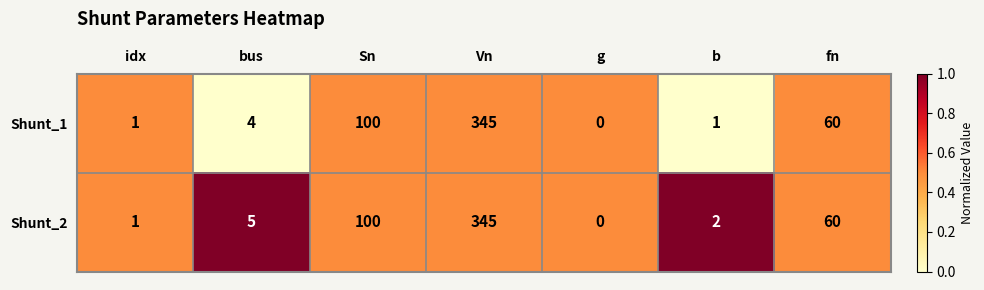

Where is Shunt_2 nearest to the value 172?

Sn